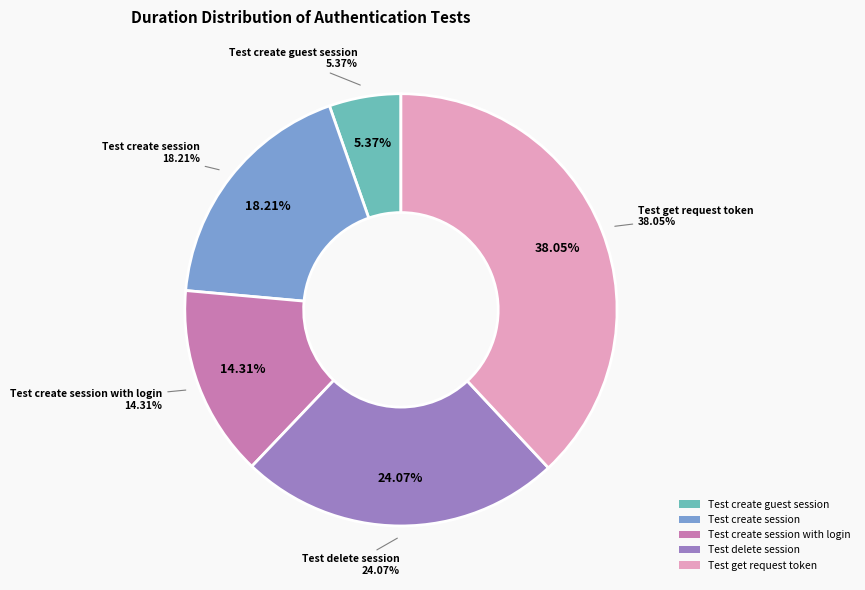

How much of the chart is everything except Test create session with login?

85.7%